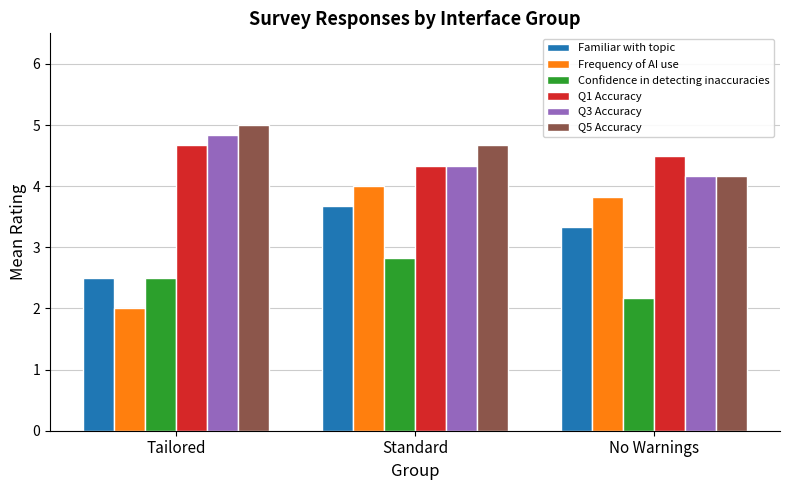

What is the total value across all series at Tailored?

21.5